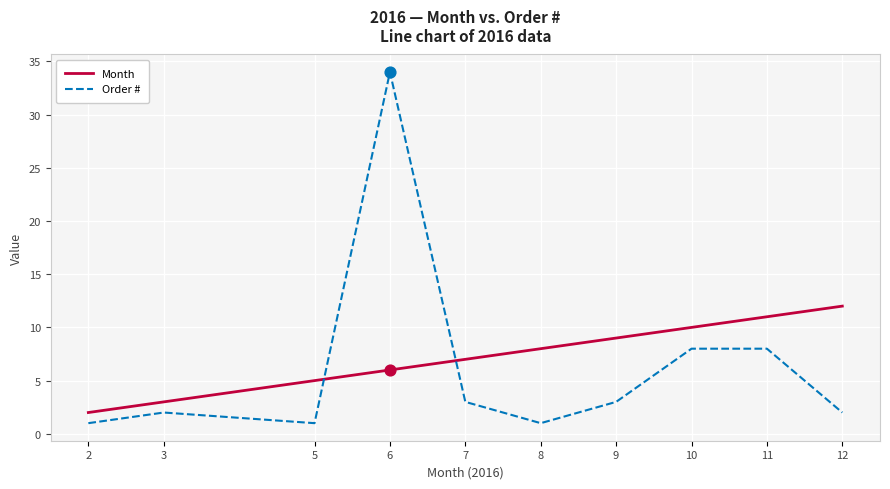

Which series has the largest range (max minus min)?

Order #